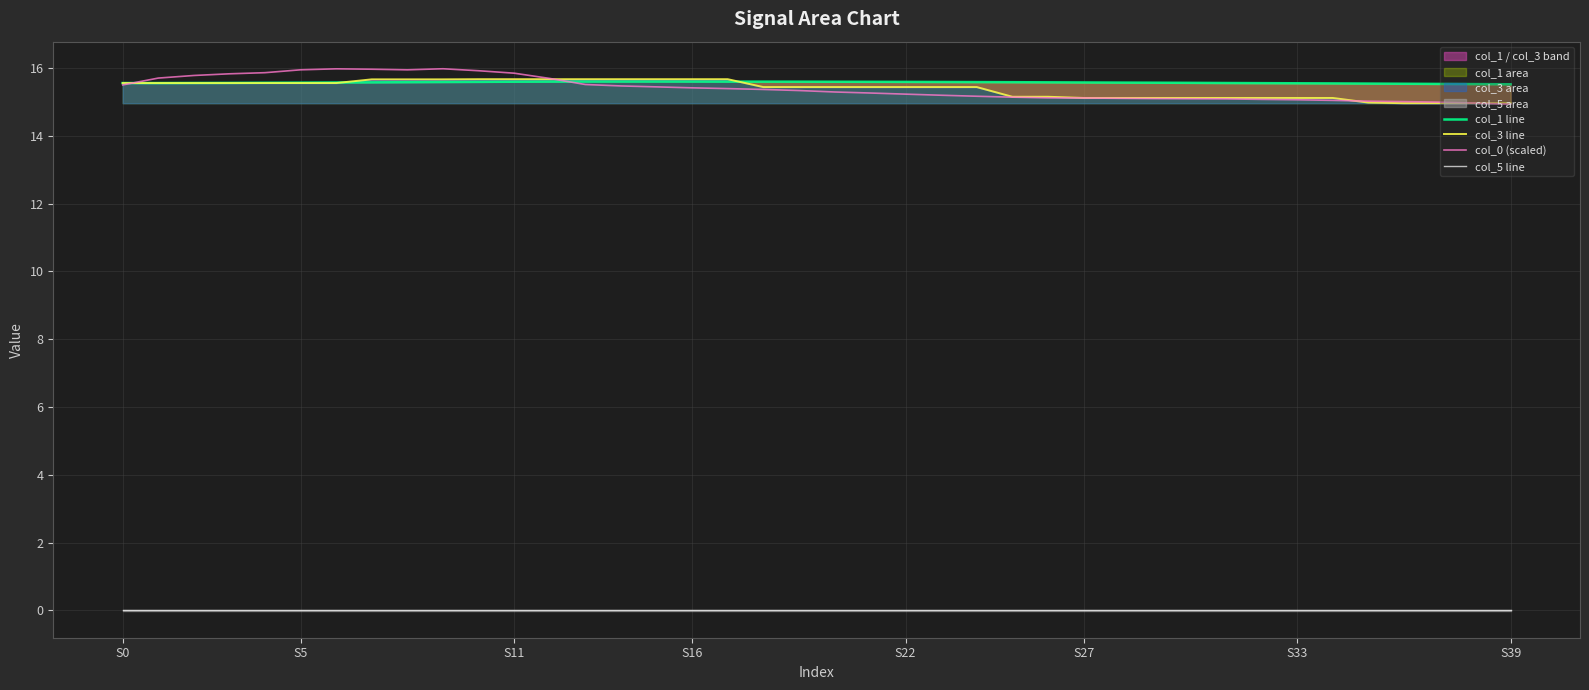

At which category is the sum across all series the highest?

9